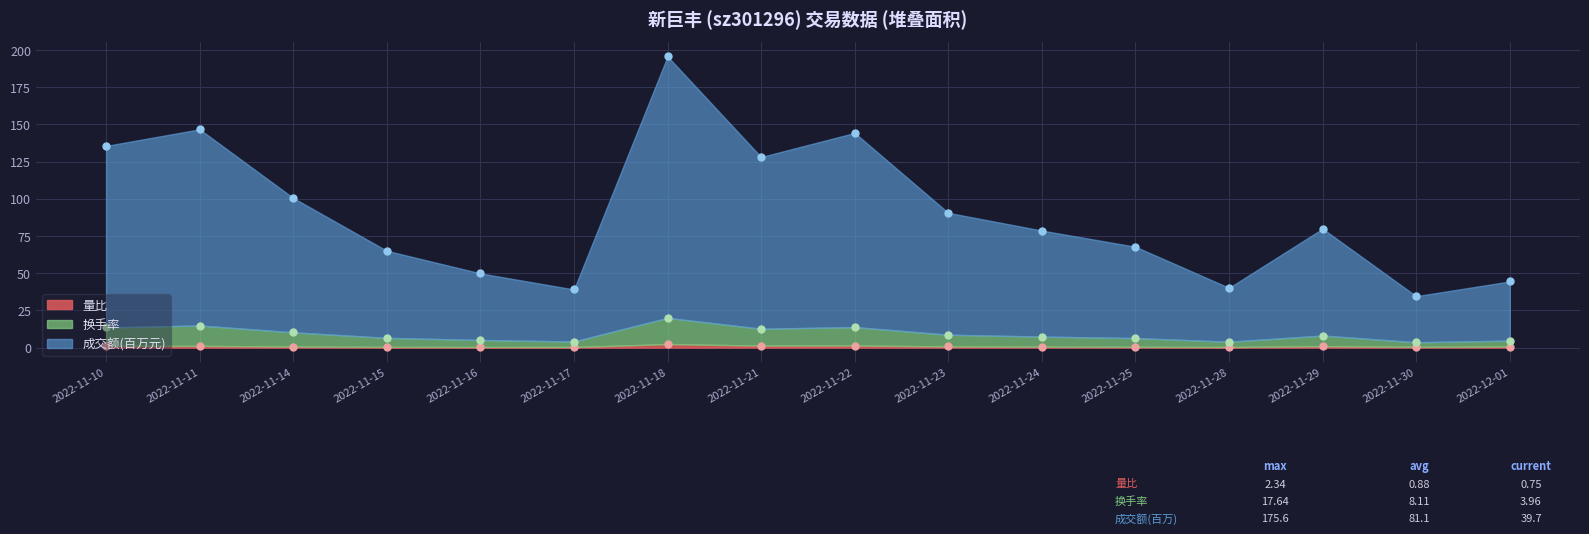

Which series has the largest total across all categories?

成交额(万元)